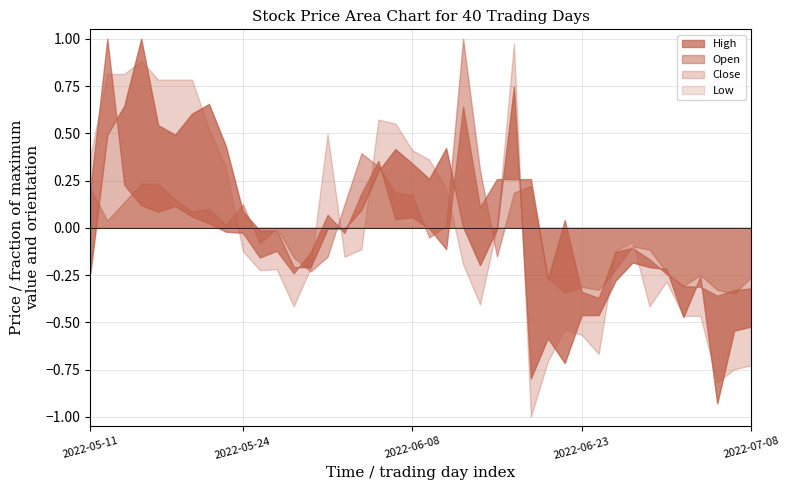

How many data points does each series have?

40